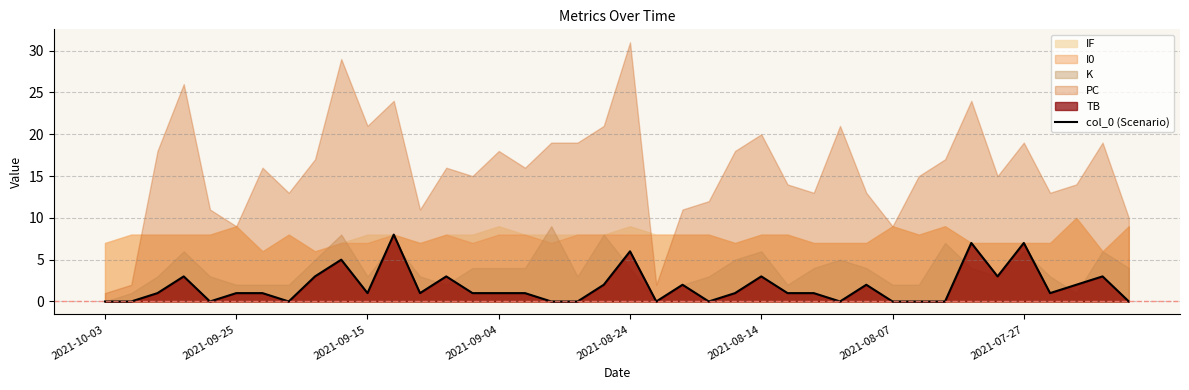

How many lines are shown in the chart?

1